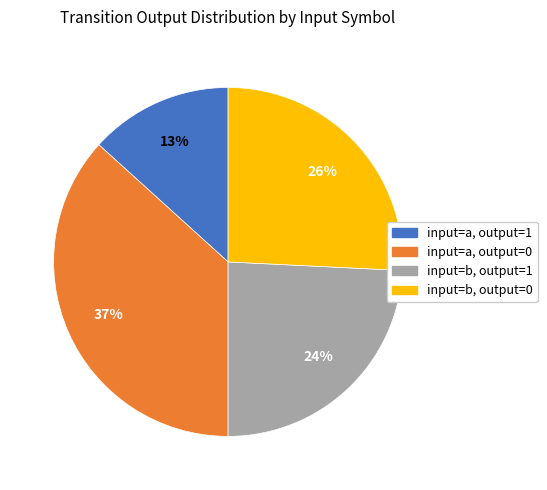

To the nearest percent, what is the average slice percentage?

25%